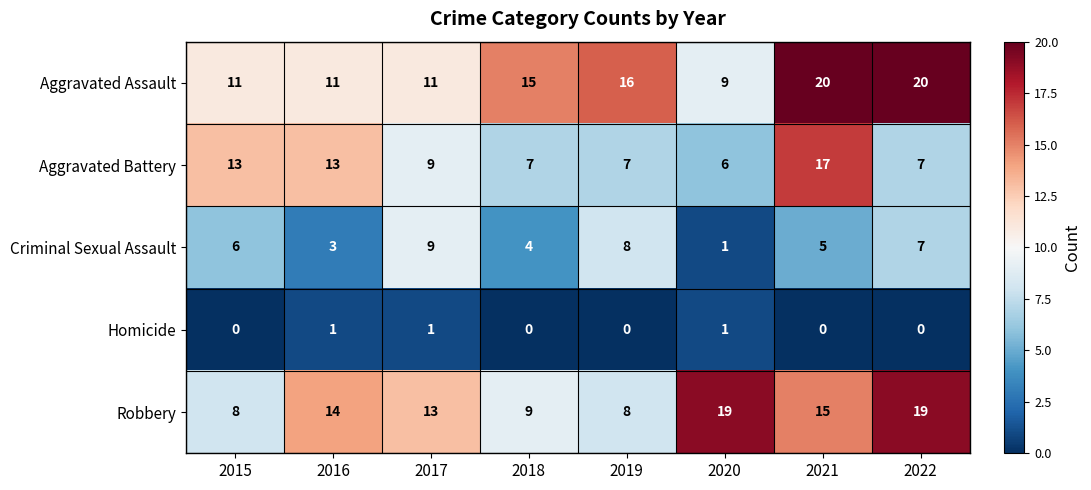

What is the greatest value displayed?

20